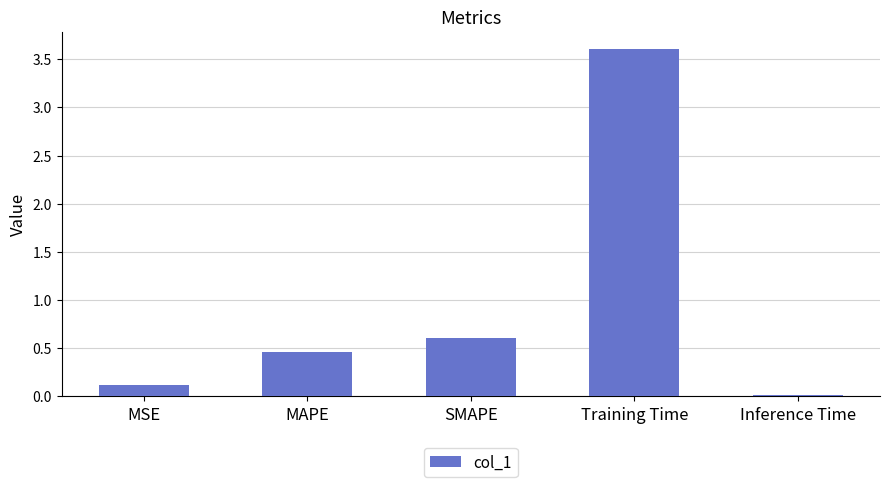

Which label corresponds to the smallest value in the chart?

Inference Time